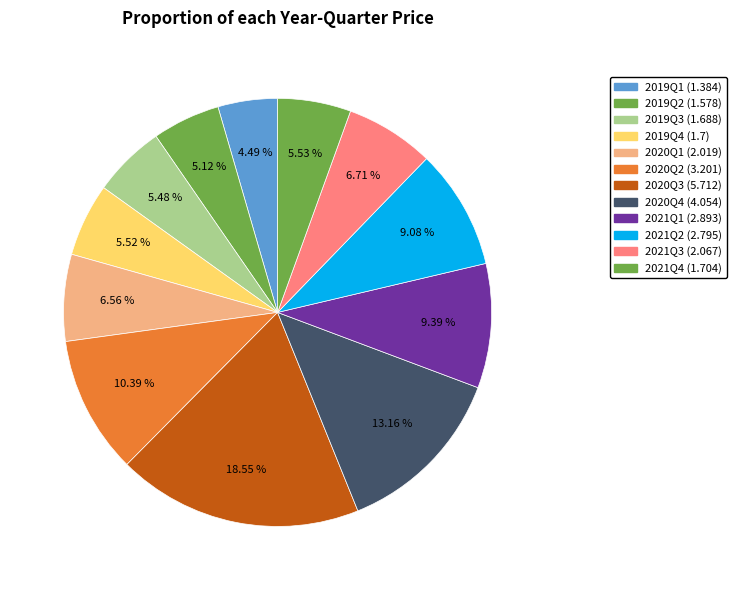

Is the sum of 2021Q3 and 2020Q4 greater than half?

No